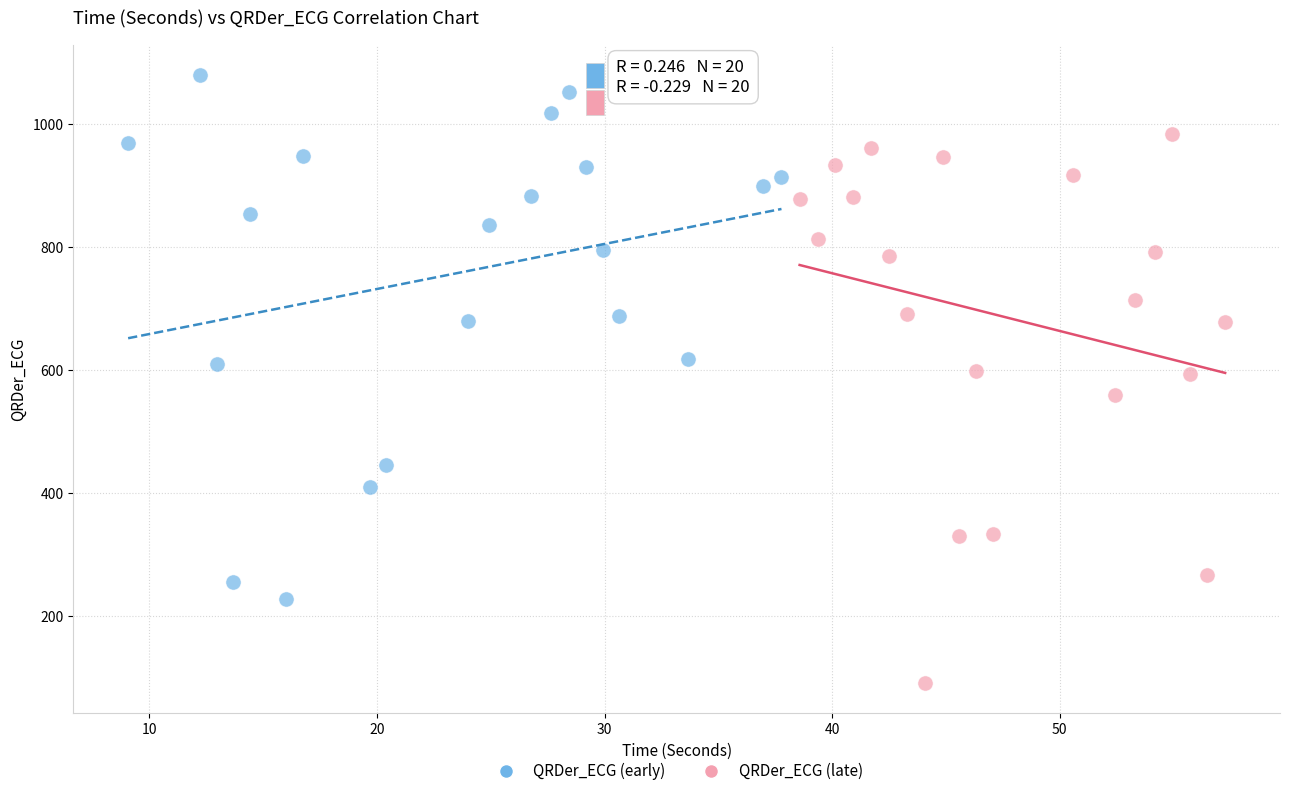

What are all the series names shown in the legend?

QRDer_ECG (early), QRDer_ECG (late)